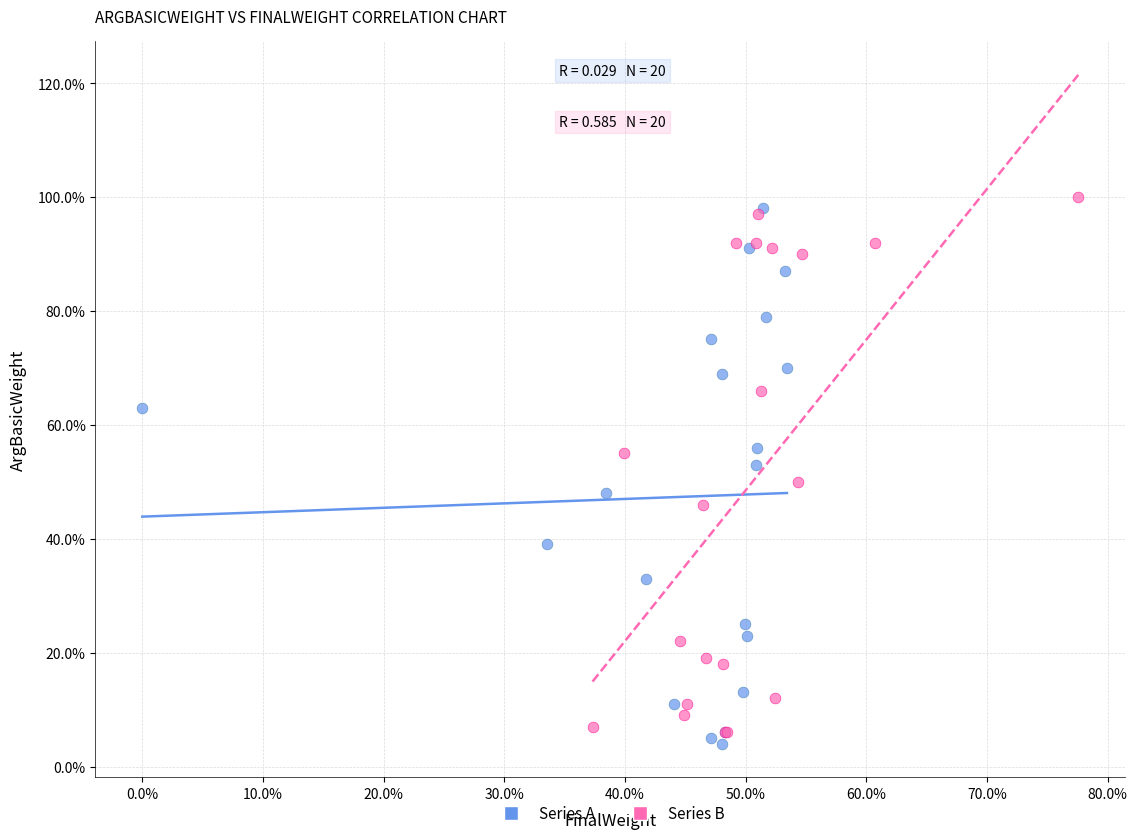

What are all the series names shown in the legend?

Series A, Series B